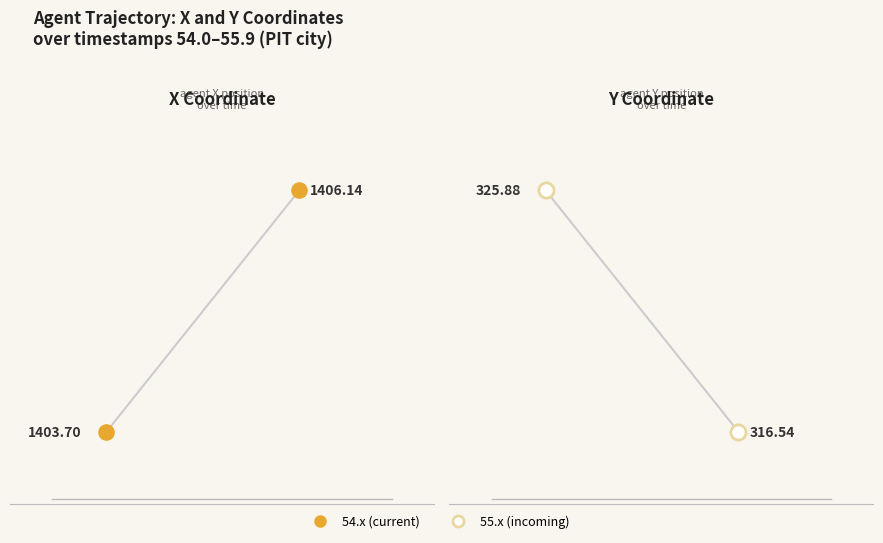

Which series has the largest total across all categories?

X